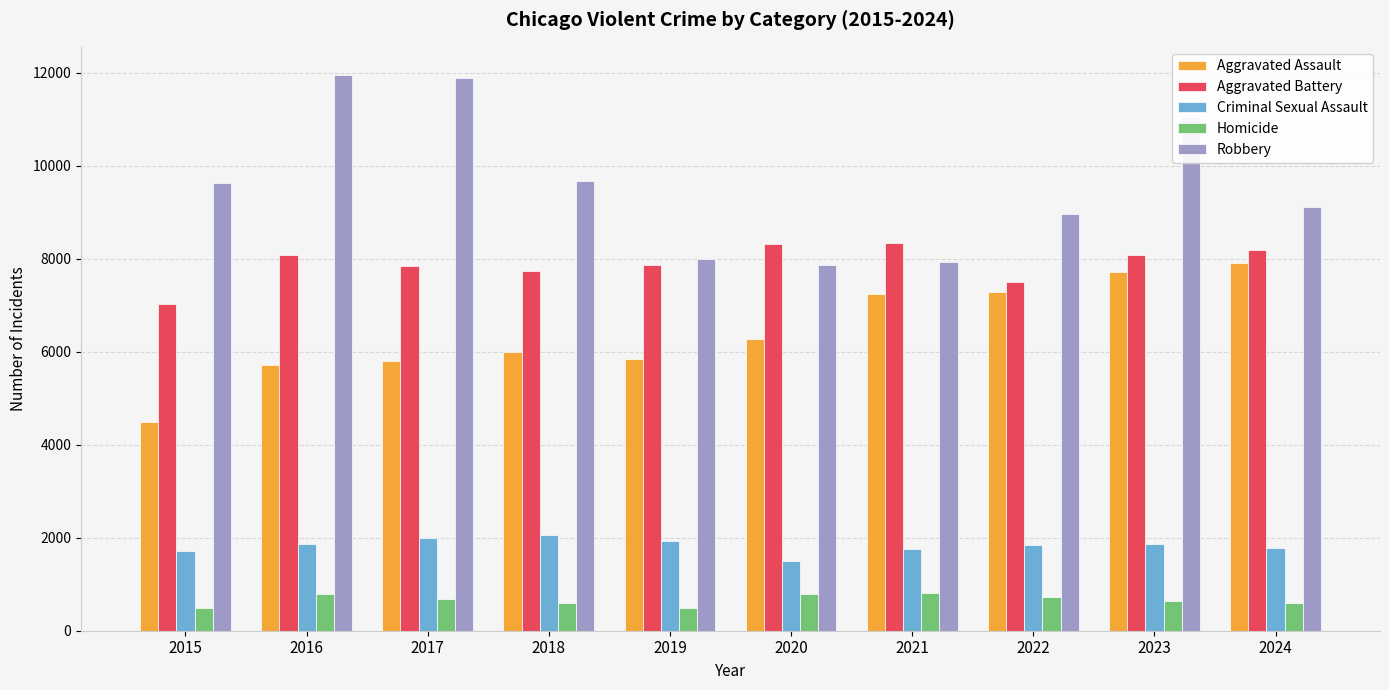

Which series has the largest total across all categories?

Robbery